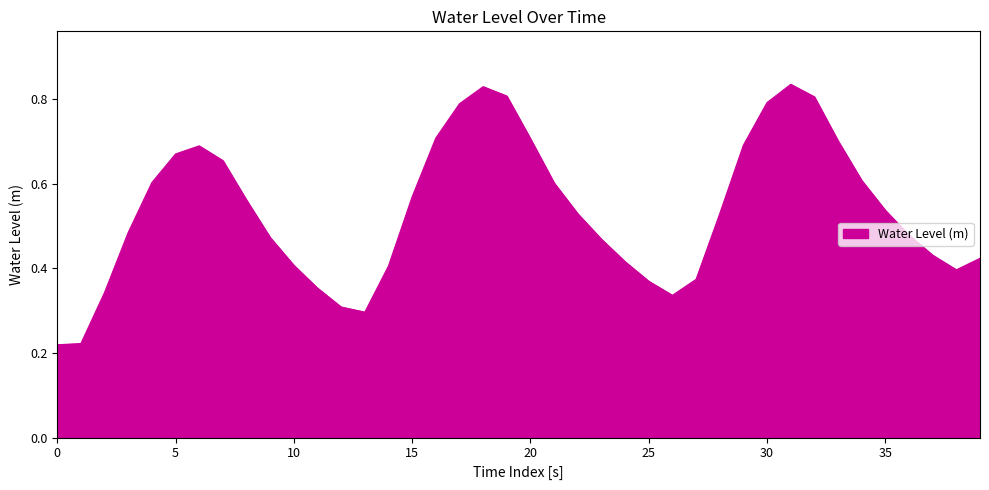

Does the chart have visible grid lines?

No